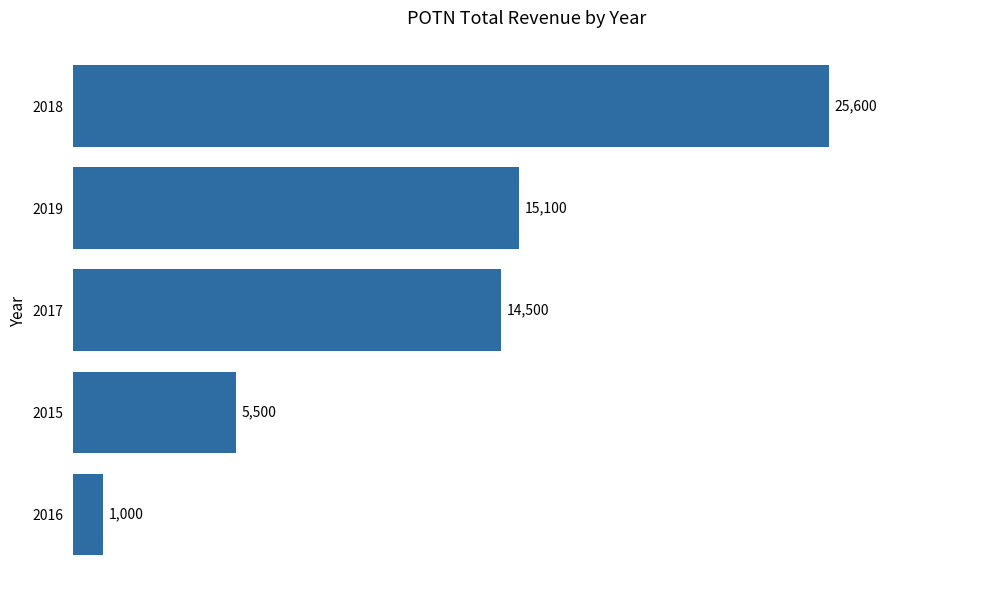

List the labels in order of value, largest first.

2018, 2019, 2017, 2015, 2016